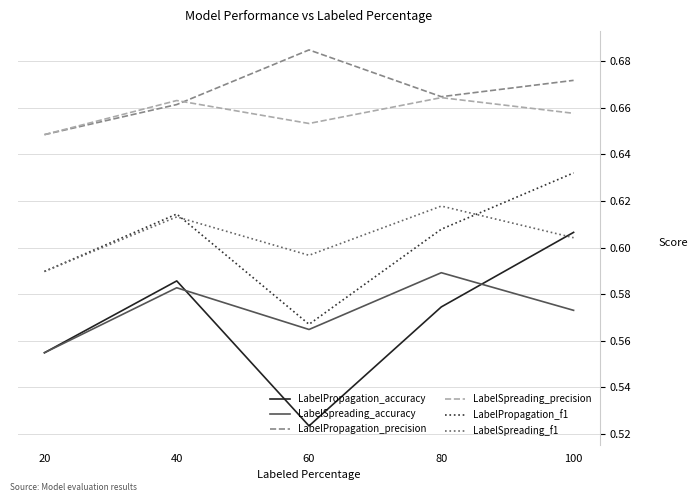

True or false: LabelSpreading_accuracy and LabelSpreading_precision cross at least once.

False